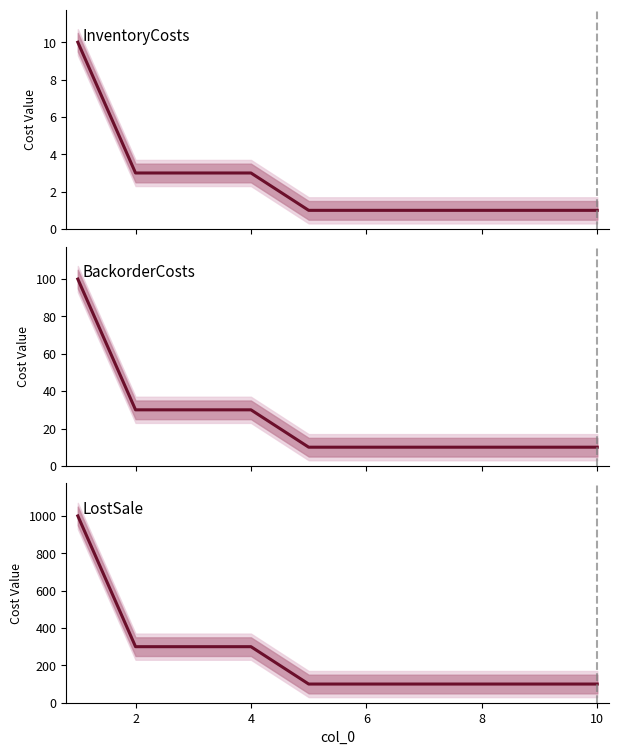

Which series has the largest total across all categories?

LostSale